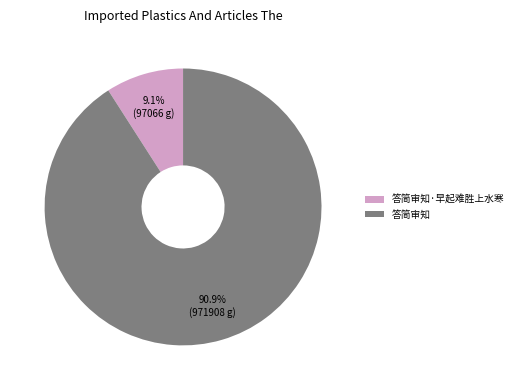

Do 答简审知·早起难胜上水寒 and 答简审知 together represent more than half of the pie?

Yes